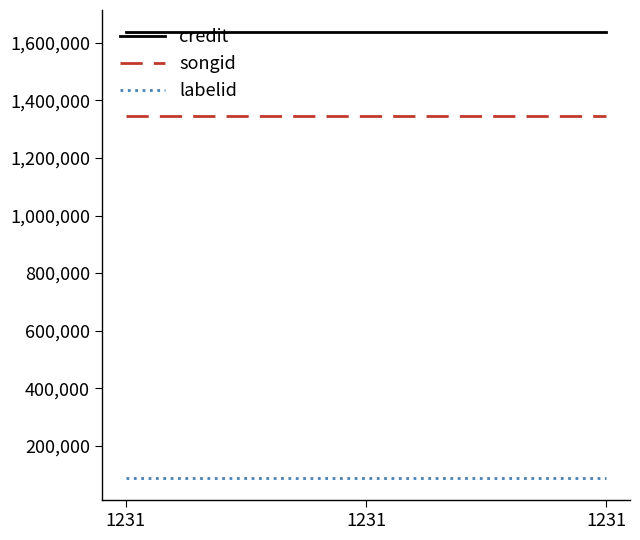

What is the highest value of the songid series?

1345299